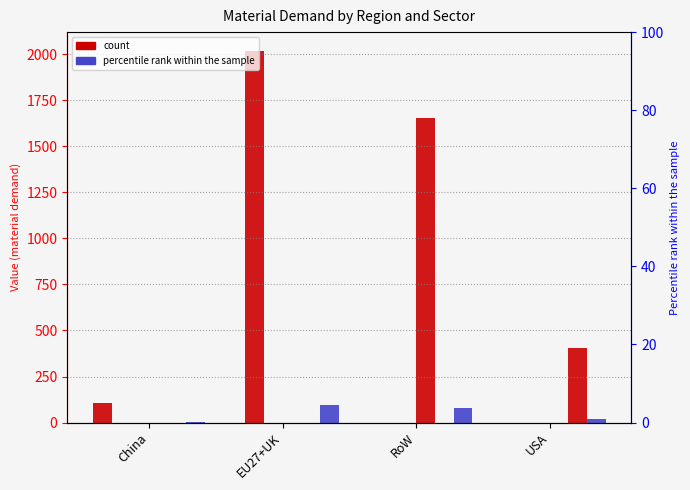

Between China and RoW, which is larger?

China